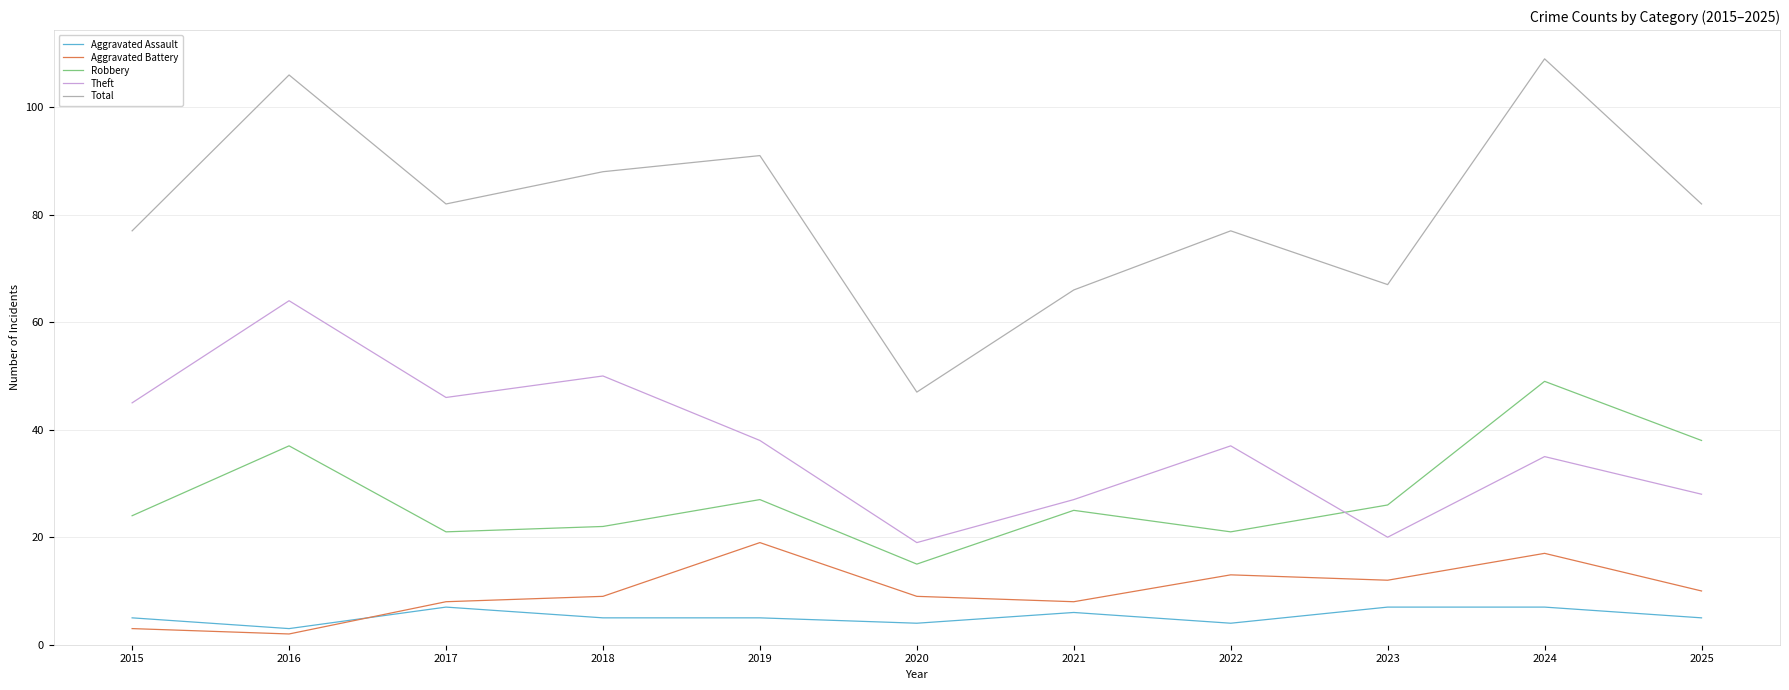

Which series has the largest range (max minus min)?

Total